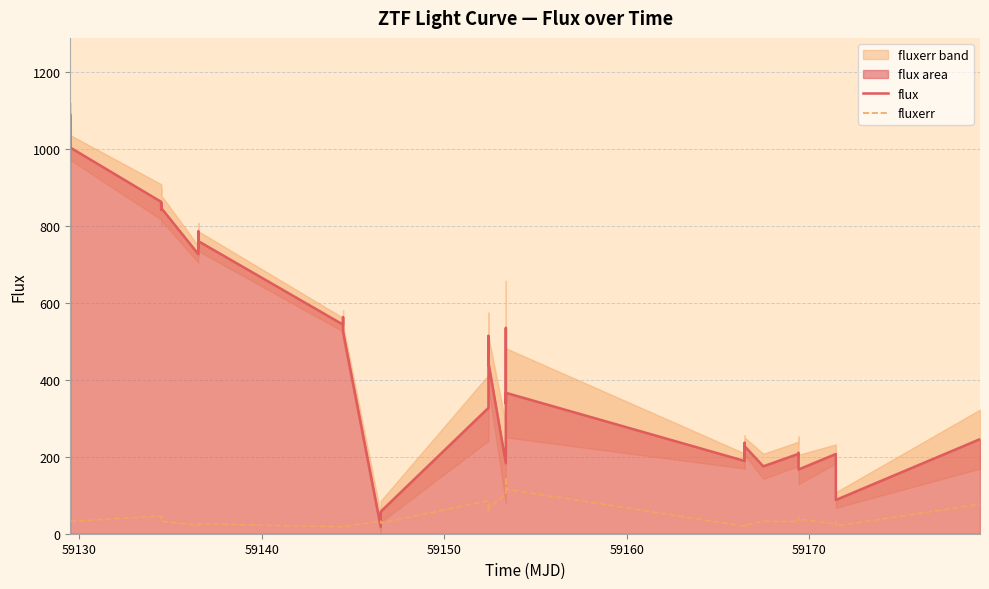

After their last crossing, which series has the higher values: flux or fluxerr?

flux